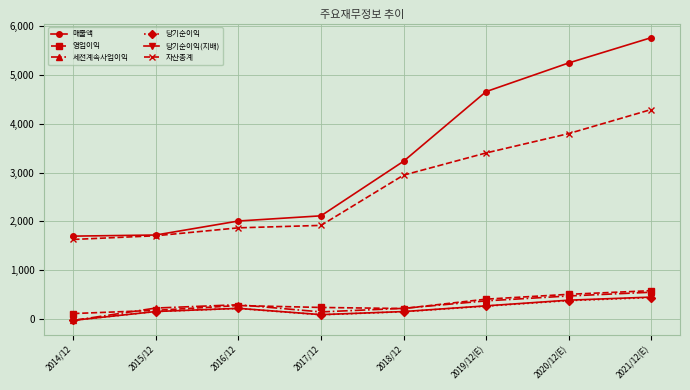

Which category has the highest value across all series?

2021/12(E)